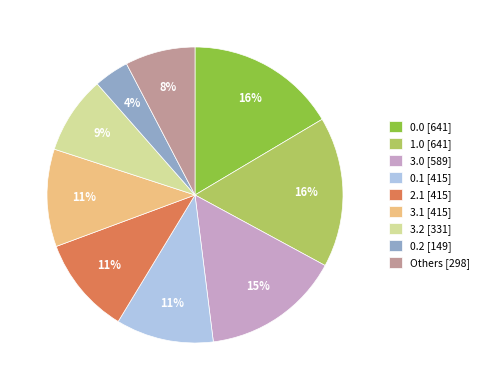

What is the ratio of the value at 2.1 [415] to the value at 3.0 [589]?

0.7